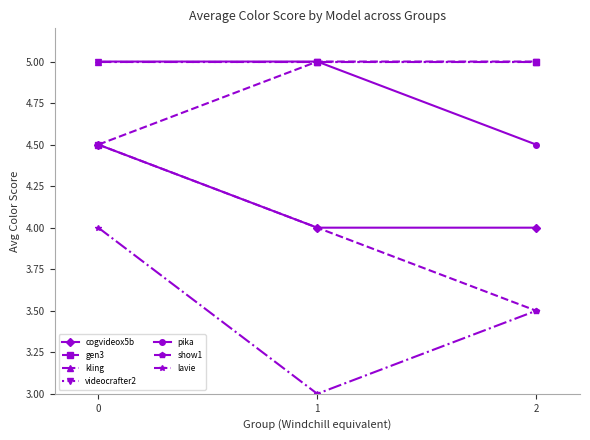

What is the value of the cogvideox5b point at the 1st from the left?

4.5